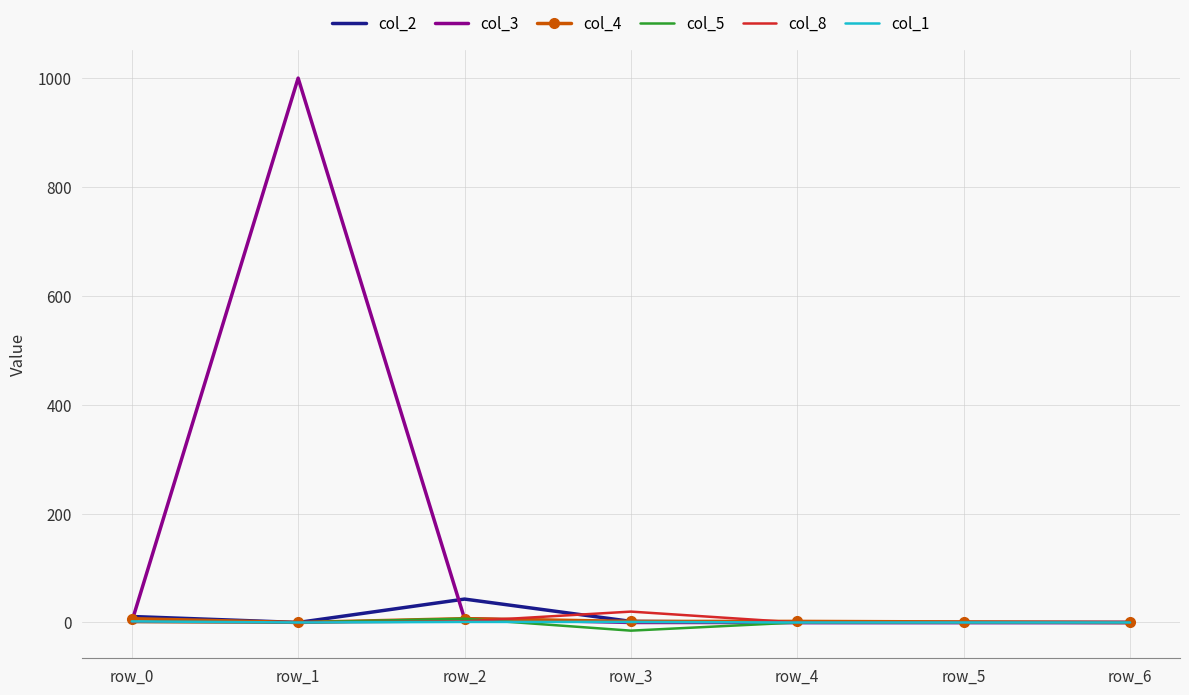

Which series has the largest total across all categories?

col_3